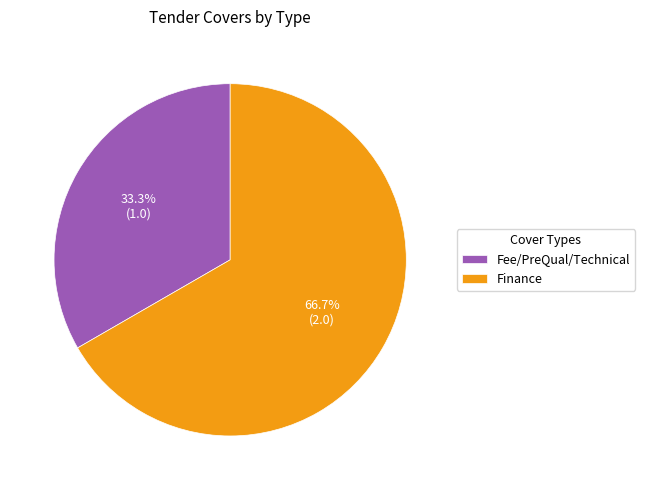

How many segments does this pie chart have?

2